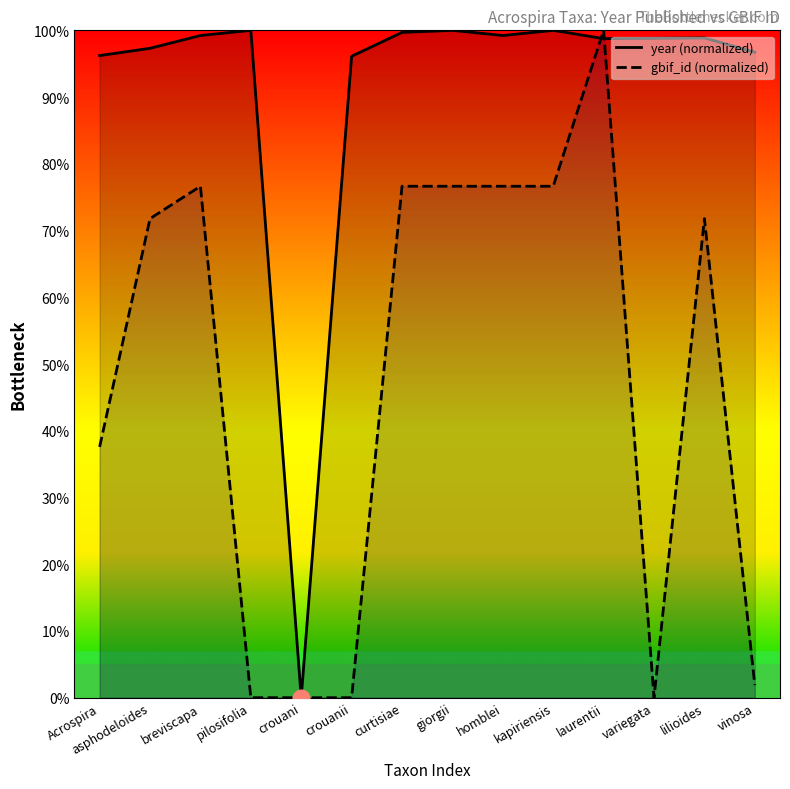

Reading left to right, extract all data points from this chart.

year (normalized): 96.2	97.3	99.2	100.0	0.0	96.1	99.7	100.0	99.2	100.0	98.8	98.8	98.9	96.7
gbif_id (normalized): 37.6	71.8	76.6	0.0	0.0	0.0	76.6	76.6	76.6	76.6	100.0	0.0	71.8	1.9